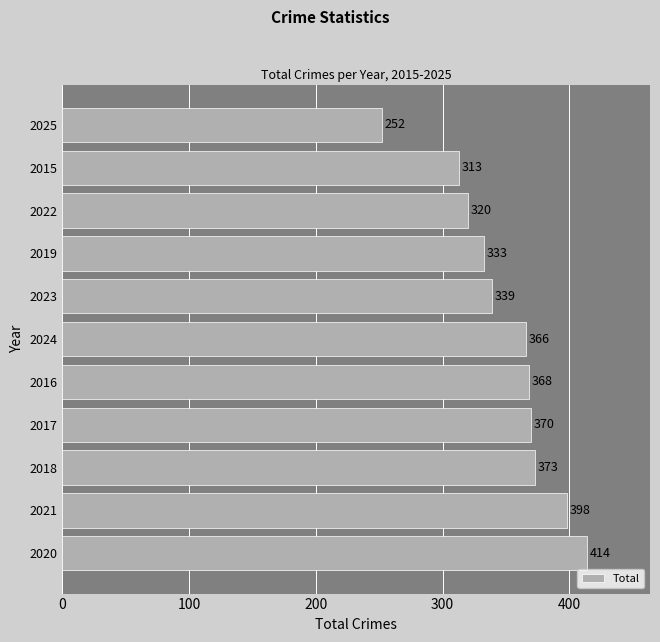

Are the bars horizontal?

Yes